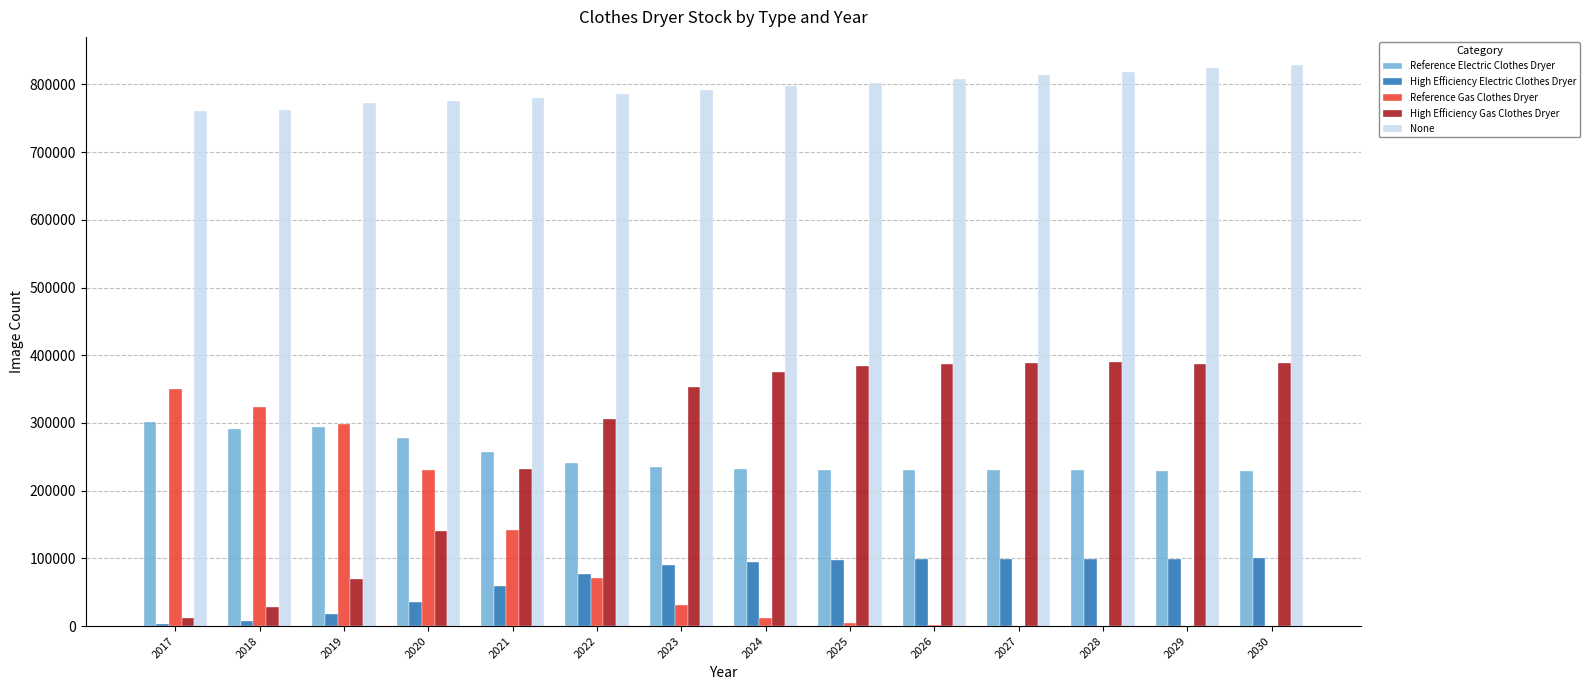

The value of None at 2025 is 1348495.0. True or false?

False